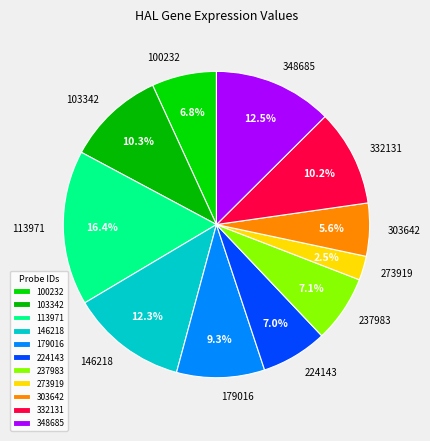

Combined, what portion of the pie is 332131 and 179016?

19.5%